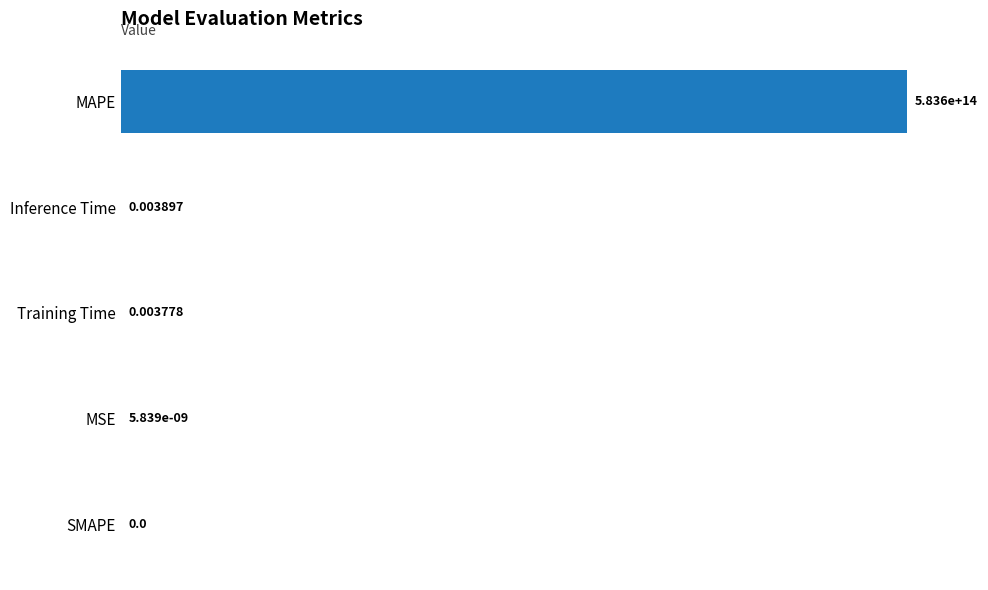

Are the bars horizontal?

Yes